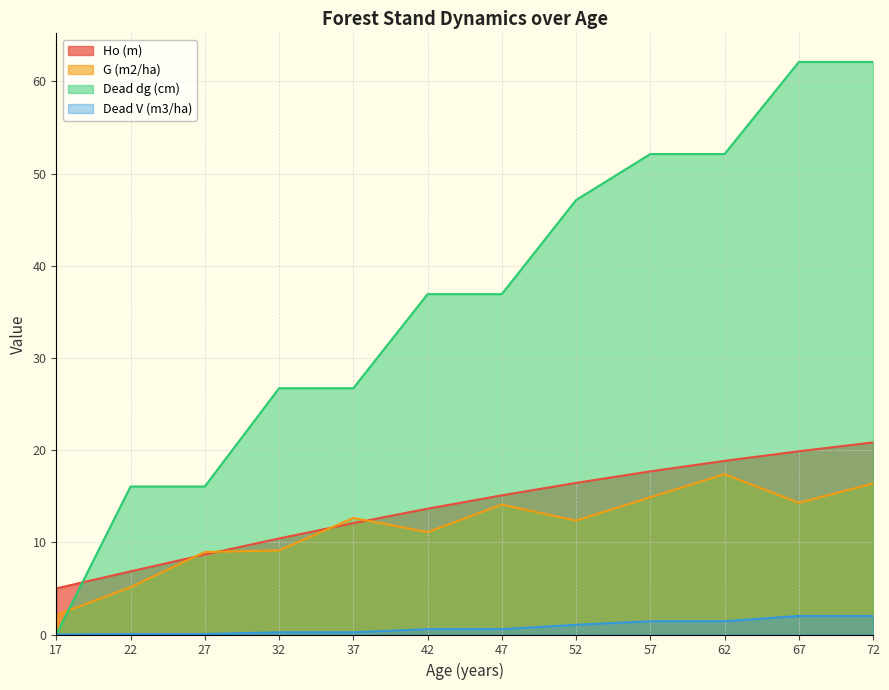

What is the lowest value of the Ho (m) series?

5.0